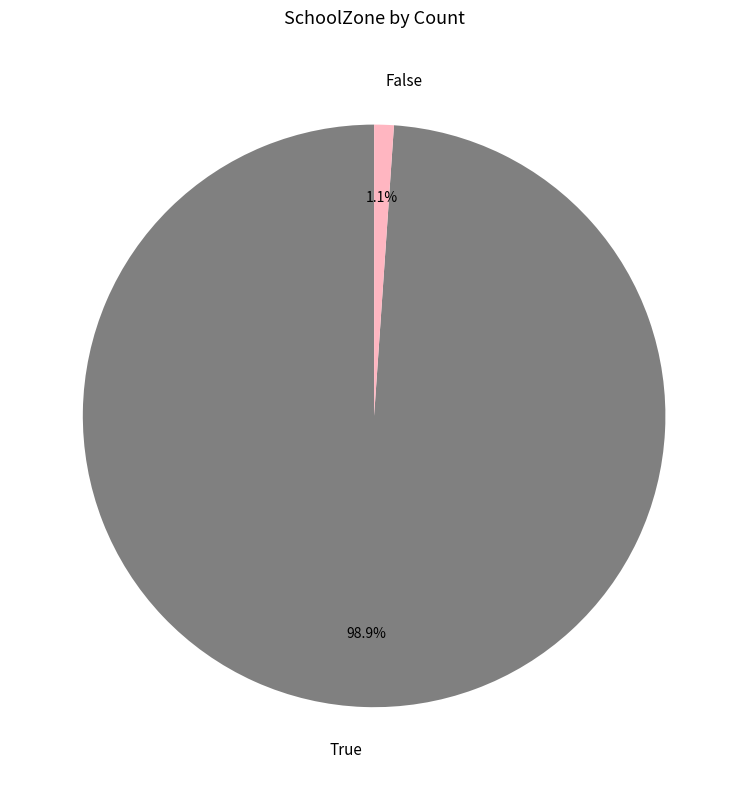

To the nearest percent, what is the combined percentage of True and False?

100%